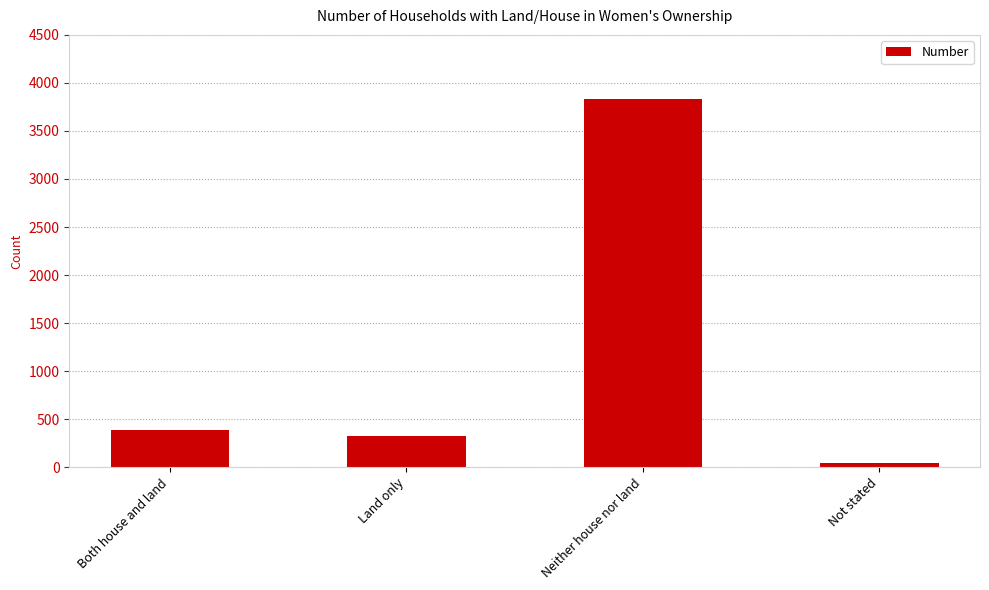

The chart shows a value of 6007 at Neither house nor land. True or false?

False